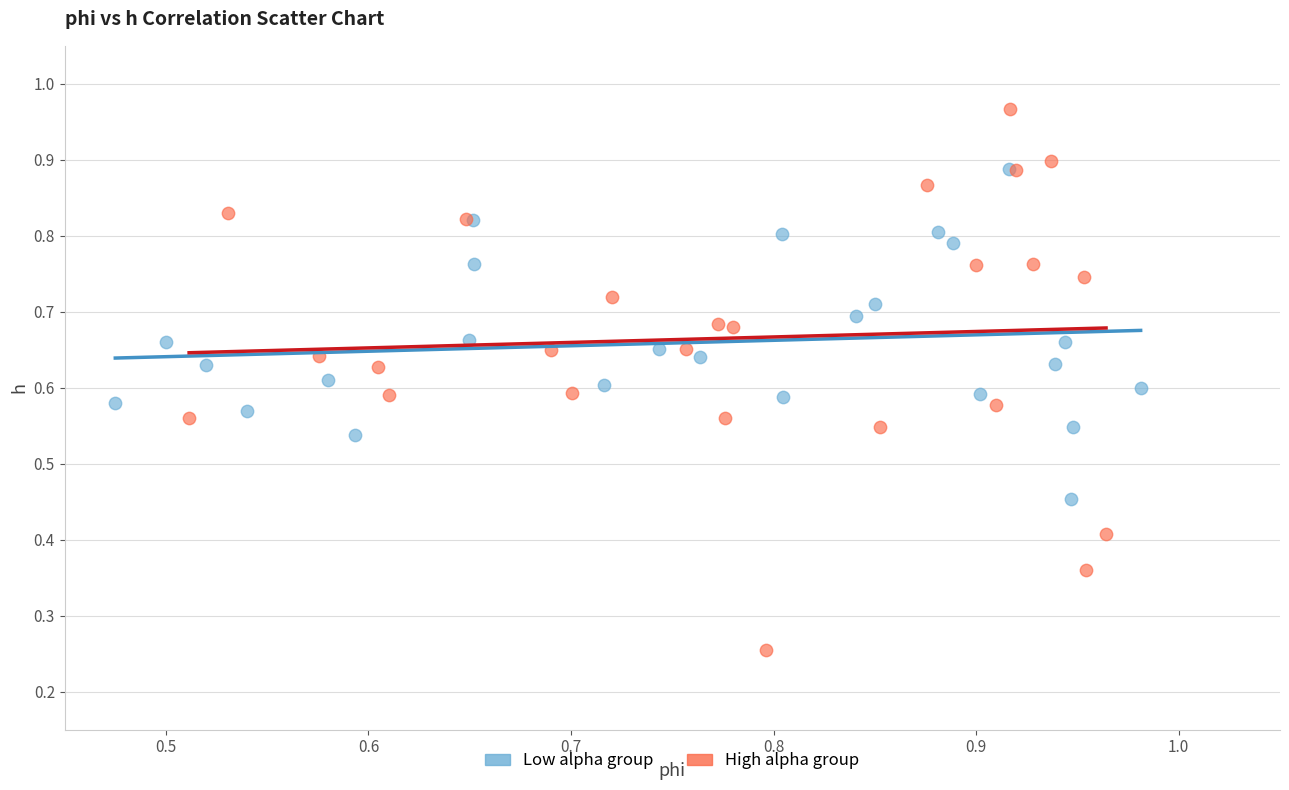

What are all the series names shown in the legend?

Low alpha group, High alpha group